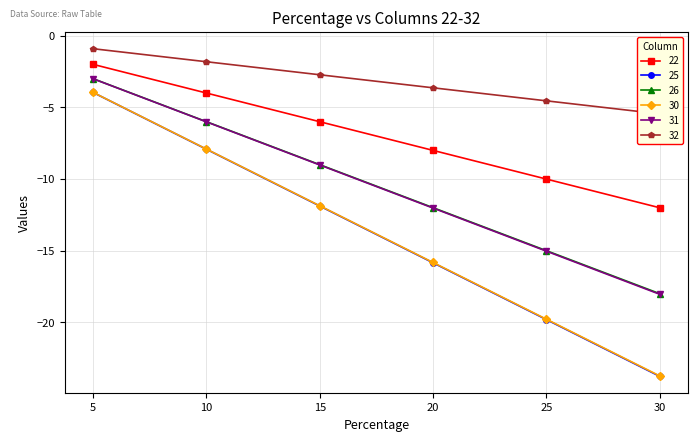

What is the value of the 26 point at the 1st from the left?

-3.0